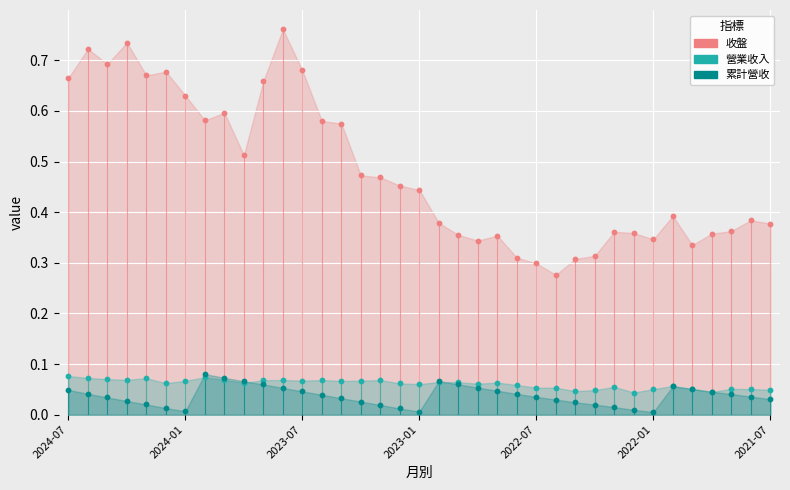

What are all the series names shown in the legend?

收盤, 營業收入, 累計營收